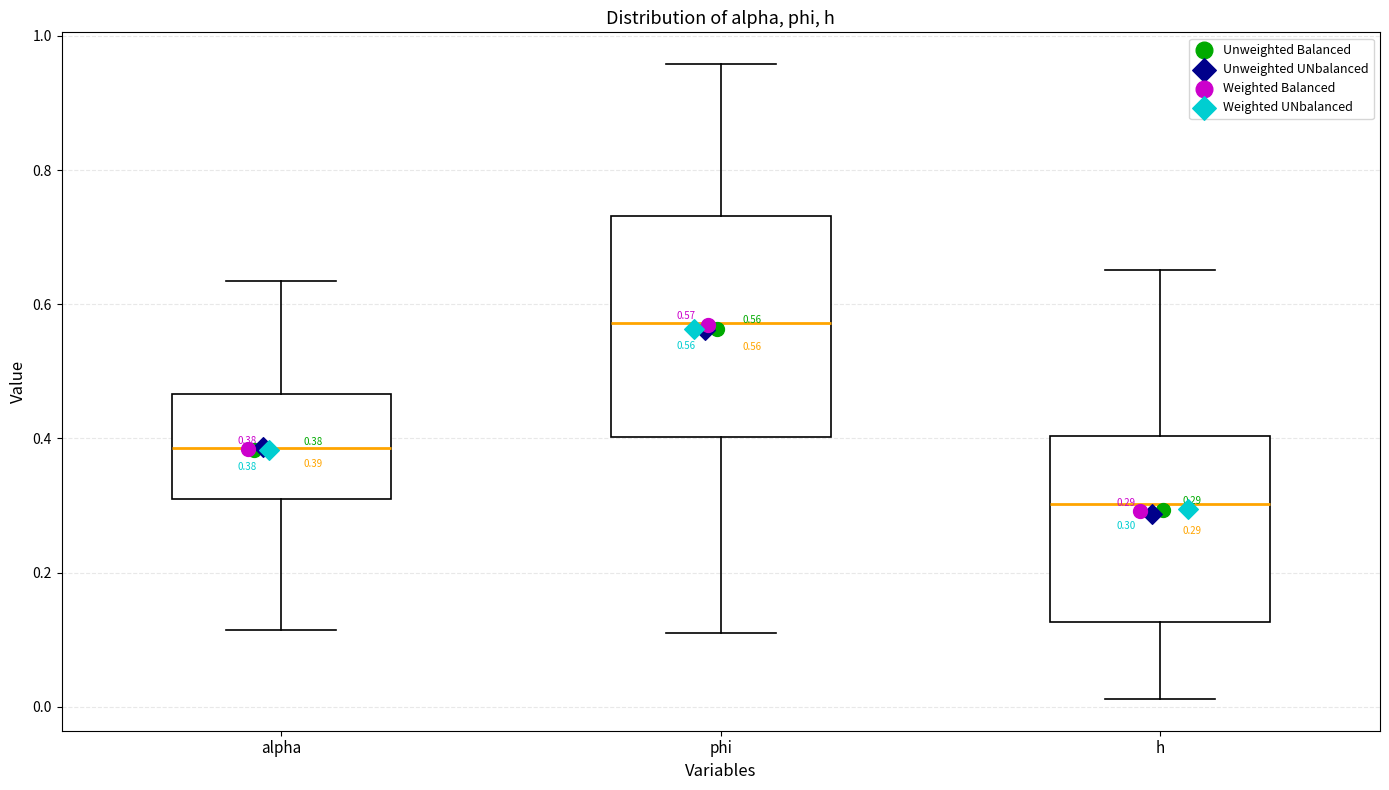

Which box is the tallest, from its lower edge to its upper edge?

phi